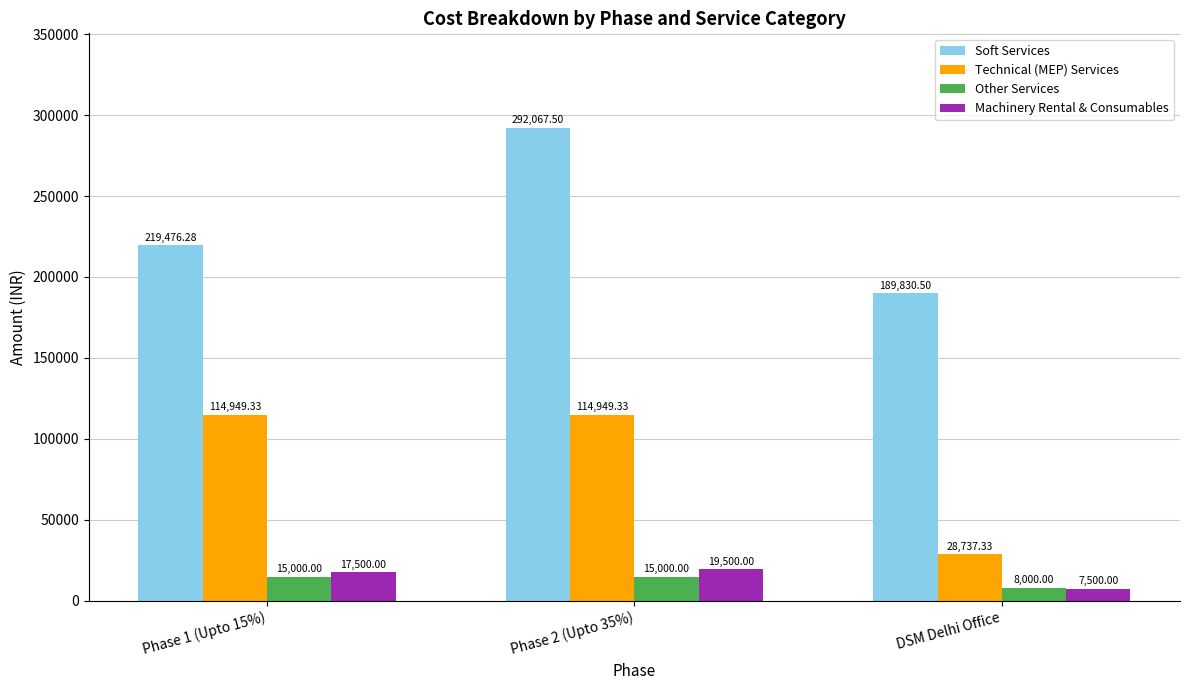

The value of Soft Services at DSM Delhi Office is 39617.2. True or false?

False